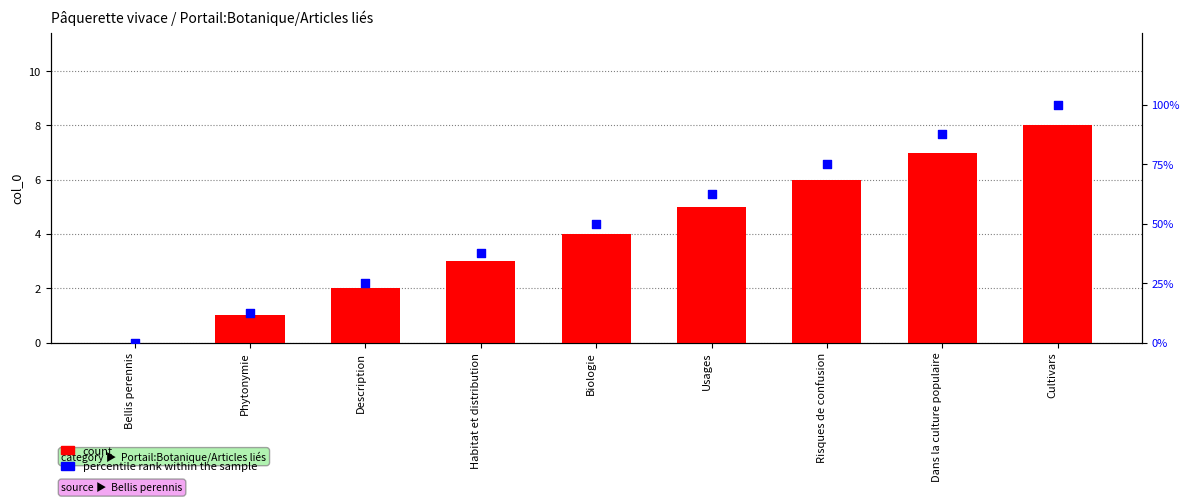

Which series has the widest spread of Y values?

percentile rank within the sample